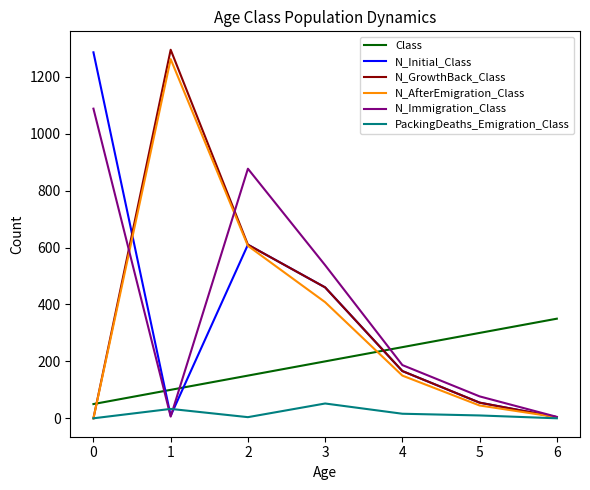

How many intersections are there between Class and N_GrowthBack_Class?

2